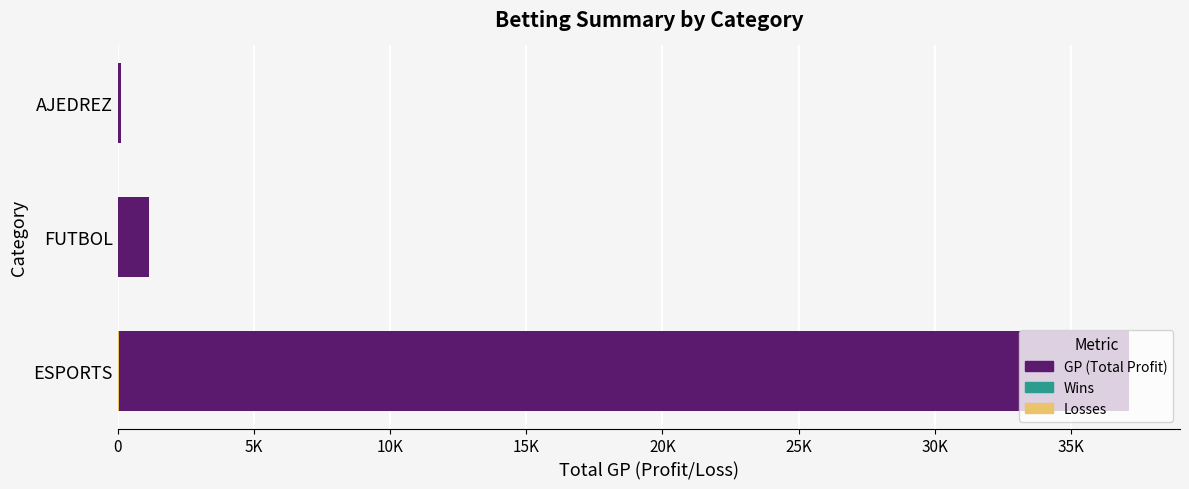

How many bars are there in each group?

3